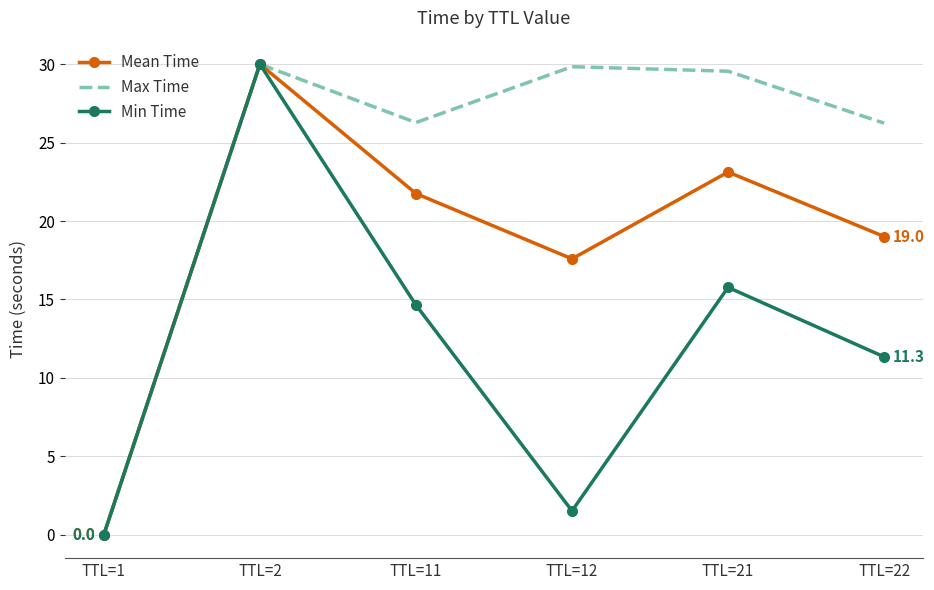

Rank the categories by Mean Time value from highest to lowest.

TTL=2, TTL=21, TTL=11, TTL=22, TTL=12, TTL=1